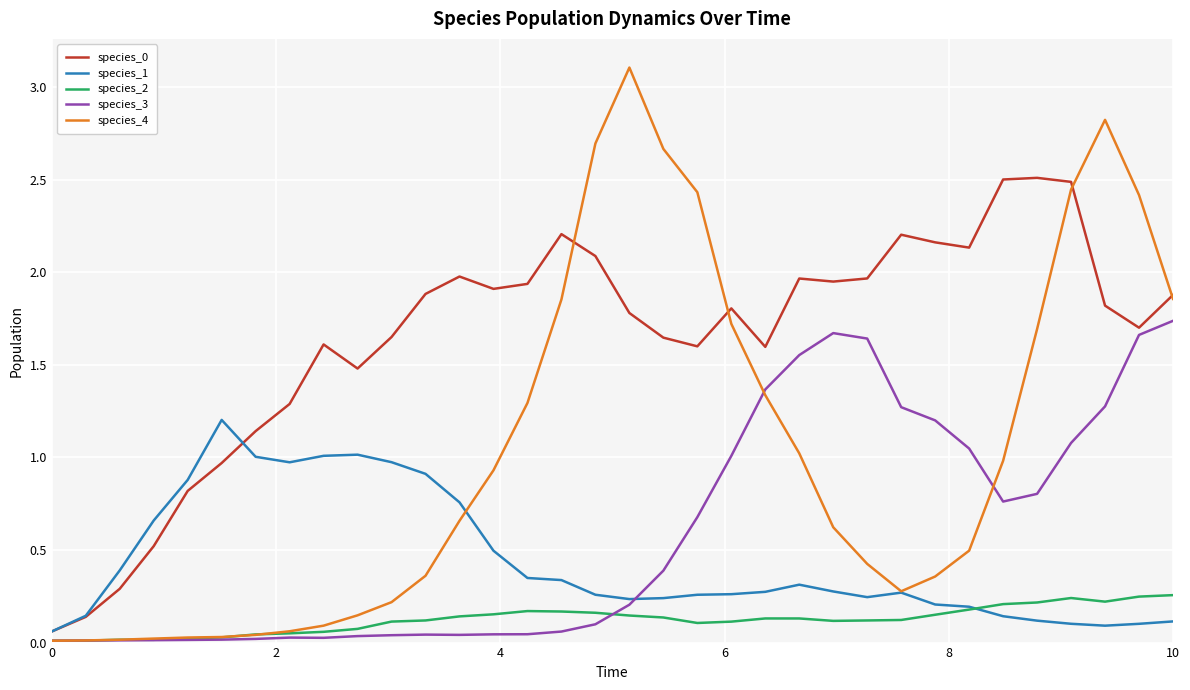

What is the greatest value displayed?

3.1